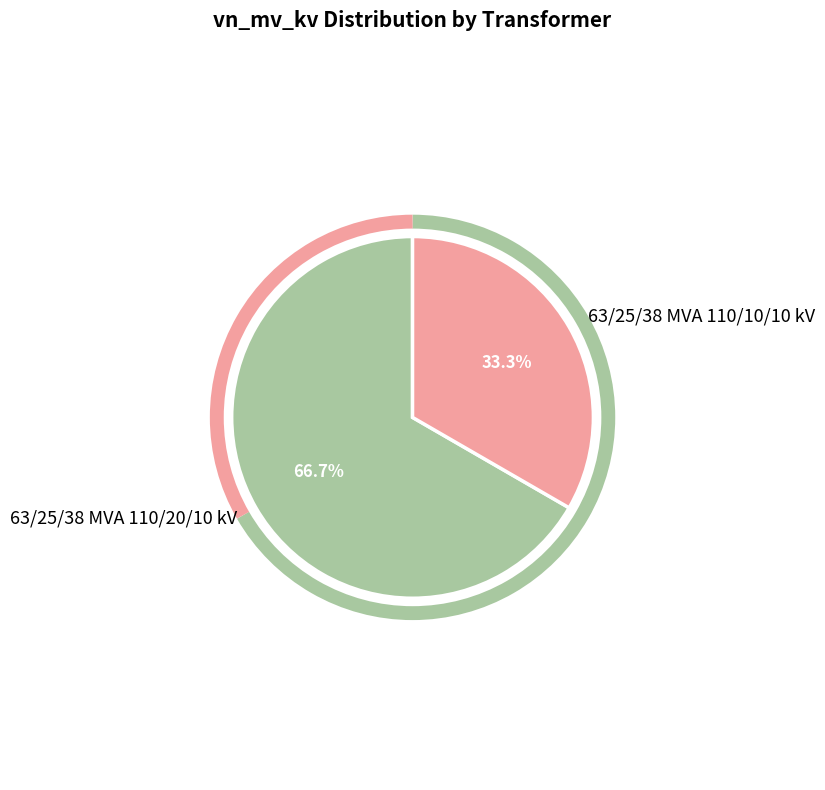

Count the number of slices in the pie.

2